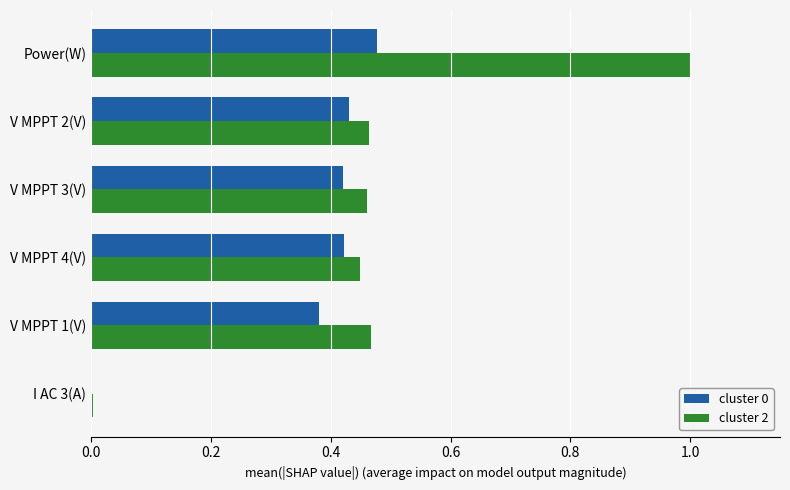

Which label corresponds to the largest value in the chart?

Power(W)